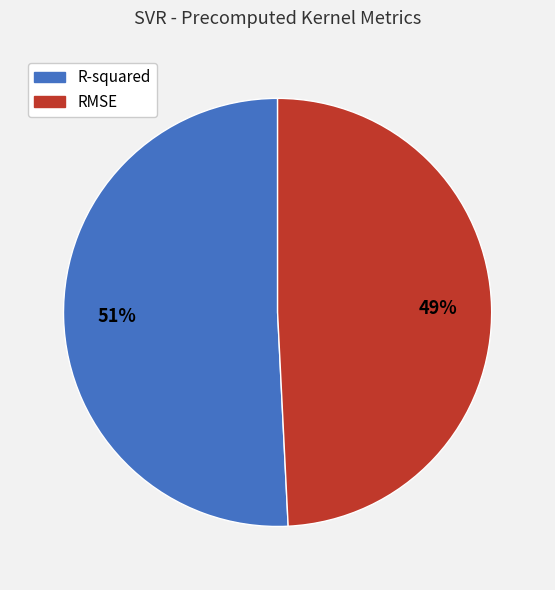

Which has a higher value, R-squared or RMSE?

R-squared